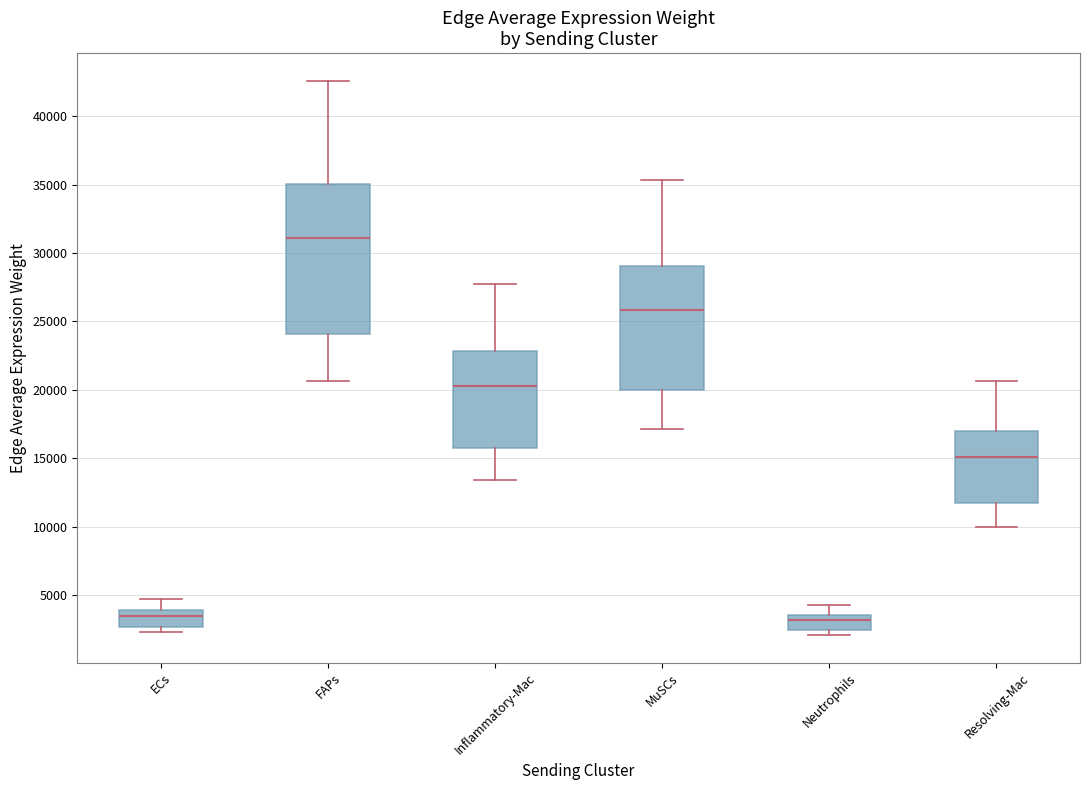

Where does the median line of the box for Neutrophils sit on the y-axis? The values are not printed on the chart, so give them approximately, as read against the axis.

3000